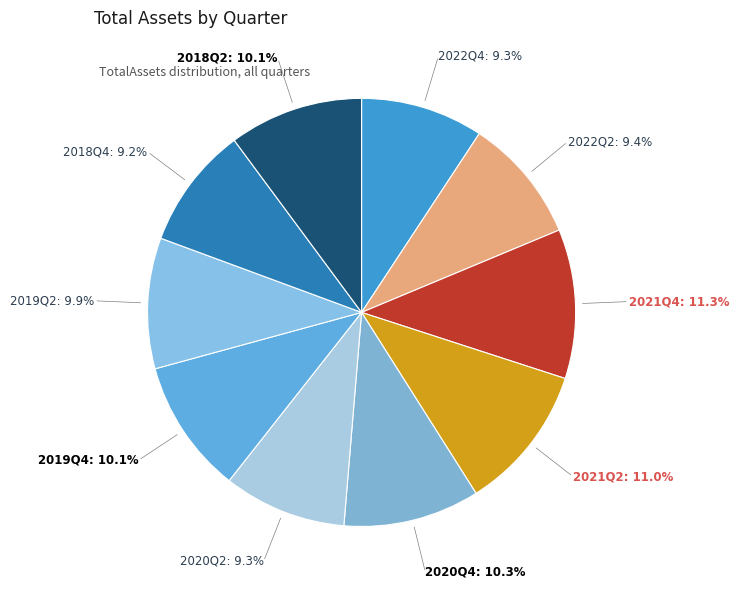

Rank the categories by value from lowest to highest.

2018Q4, 2022Q4, 2020Q2, 2022Q2, 2019Q2, 2018Q2, 2019Q4, 2020Q4, 2021Q2, 2021Q4